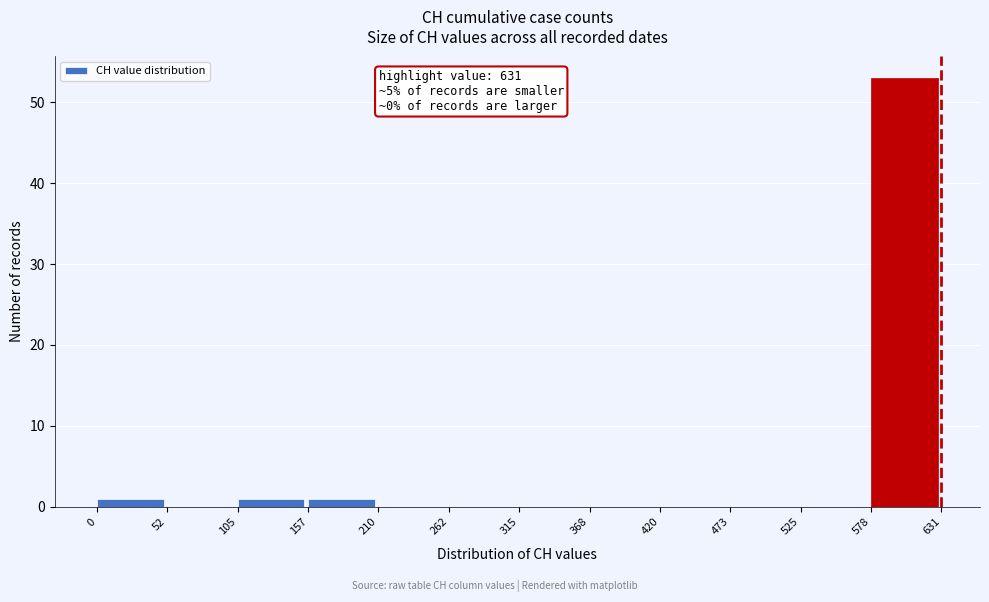

Over which range of the x-axis is the bar tallest?

578 to 631